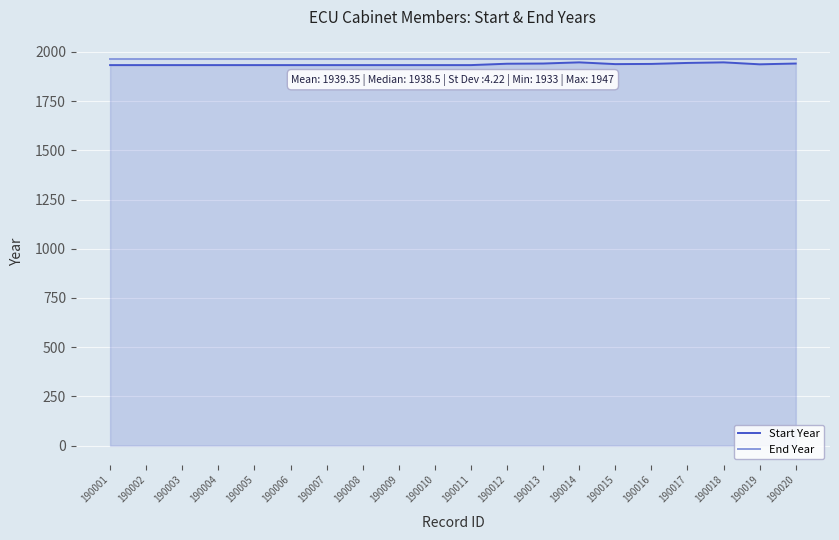

What is the difference between the maximum and minimum values in the Start Year series?

14